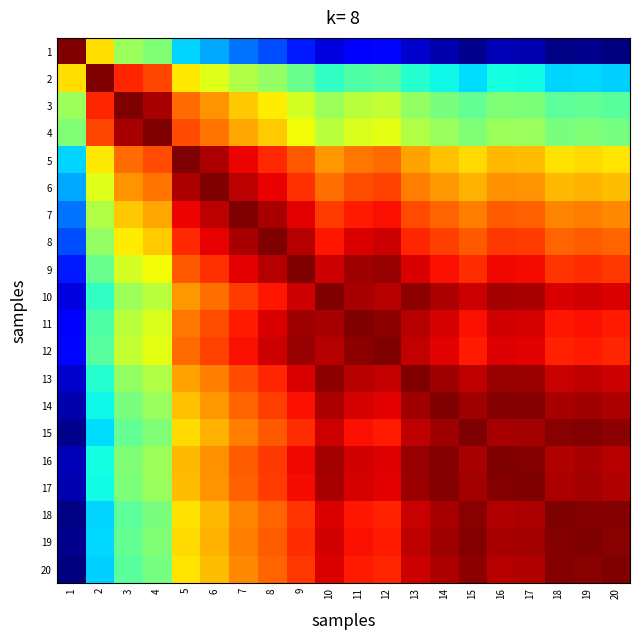

Reading left to right, extract all data points from this chart.

1: 1=1.0	2=0.7	3=0.5	4=0.5	5=0.3	6=0.3	7=0.2	8=0.2	9=0.2	10=0.1	11=0.1	12=0.1	13=0.1	14=0.0	15=0.0	16=0.0	17=0.0	18=0.0	19=0.0	20=0.0
2: 1=0.7	2=1.0	3=0.9	4=0.8	5=0.7	6=0.6	7=0.6	8=0.5	9=0.5	10=0.4	11=0.4	12=0.5	13=0.4	14=0.4	15=0.3	16=0.4	17=0.4	18=0.3	19=0.3	20=0.3
3: 1=0.5	2=0.9	3=1.0	4=1.0	5=0.8	6=0.8	7=0.7	8=0.7	9=0.6	10=0.5	11=0.6	12=0.6	13=0.5	14=0.5	15=0.5	16=0.5	17=0.5	18=0.5	19=0.5	20=0.5
4: 1=0.5	2=0.8	3=1.0	4=1.0	5=0.8	6=0.8	7=0.7	8=0.7	9=0.6	10=0.6	11=0.6	12=0.6	13=0.6	14=0.5	15=0.5	16=0.5	17=0.5	18=0.5	19=0.5	20=0.5
5: 1=0.3	2=0.7	3=0.8	4=0.8	5=1.0	6=1.0	7=0.9	8=0.9	9=0.8	10=0.7	11=0.8	12=0.8	13=0.7	14=0.7	15=0.7	16=0.7	17=0.7	18=0.7	19=0.7	20=0.7
6: 1=0.3	2=0.6	3=0.8	4=0.8	5=1.0	6=1.0	7=0.9	8=0.9	9=0.9	10=0.8	11=0.8	12=0.8	13=0.8	14=0.7	15=0.7	16=0.8	17=0.8	18=0.7	19=0.7	20=0.7
7: 1=0.2	2=0.6	3=0.7	4=0.7	5=0.9	6=0.9	7=1.0	8=1.0	9=0.9	10=0.8	11=0.9	12=0.9	13=0.8	14=0.8	15=0.8	16=0.8	17=0.8	18=0.8	19=0.8	20=0.8
8: 1=0.2	2=0.5	3=0.7	4=0.7	5=0.9	6=0.9	7=1.0	8=1.0	9=1.0	10=0.9	11=0.9	12=0.9	13=0.9	14=0.8	15=0.8	16=0.8	17=0.8	18=0.8	19=0.8	20=0.8
9: 1=0.2	2=0.5	3=0.6	4=0.6	5=0.8	6=0.9	7=0.9	8=1.0	9=1.0	10=0.9	11=1.0	12=1.0	13=0.9	14=0.9	15=0.9	16=0.9	17=0.9	18=0.9	19=0.9	20=0.9
10: 1=0.1	2=0.4	3=0.5	4=0.6	5=0.7	6=0.8	7=0.8	8=0.9	9=0.9	10=1.0	11=1.0	12=1.0	13=1.0	14=1.0	15=0.9	16=1.0	17=1.0	18=0.9	19=0.9	20=0.9
11: 1=0.1	2=0.4	3=0.6	4=0.6	5=0.8	6=0.8	7=0.9	8=0.9	9=1.0	10=1.0	11=1.0	12=1.0	13=0.9	14=0.9	15=0.9	16=0.9	17=0.9	18=0.9	19=0.9	20=0.9
12: 1=0.1	2=0.5	3=0.6	4=0.6	5=0.8	6=0.8	7=0.9	8=0.9	9=1.0	10=1.0	11=1.0	12=1.0	13=0.9	14=0.9	15=0.9	16=0.9	17=0.9	18=0.9	19=0.9	20=0.9
13: 1=0.1	2=0.4	3=0.5	4=0.6	5=0.7	6=0.8	7=0.8	8=0.9	9=0.9	10=1.0	11=0.9	12=0.9	13=1.0	14=1.0	15=0.9	16=1.0	17=1.0	18=0.9	19=0.9	20=0.9
14: 1=0.0	2=0.4	3=0.5	4=0.5	5=0.7	6=0.7	7=0.8	8=0.8	9=0.9	10=1.0	11=0.9	12=0.9	13=1.0	14=1.0	15=1.0	16=1.0	17=1.0	18=1.0	19=1.0	20=1.0
15: 1=0.0	2=0.3	3=0.5	4=0.5	5=0.7	6=0.7	7=0.8	8=0.8	9=0.9	10=0.9	11=0.9	12=0.9	13=0.9	14=1.0	15=1.0	16=1.0	17=1.0	18=1.0	19=1.0	20=1.0
16: 1=0.0	2=0.4	3=0.5	4=0.5	5=0.7	6=0.8	7=0.8	8=0.8	9=0.9	10=1.0	11=0.9	12=0.9	13=1.0	14=1.0	15=1.0	16=1.0	17=1.0	18=1.0	19=1.0	20=1.0
17: 1=0.0	2=0.4	3=0.5	4=0.5	5=0.7	6=0.8	7=0.8	8=0.8	9=0.9	10=1.0	11=0.9	12=0.9	13=1.0	14=1.0	15=1.0	16=1.0	17=1.0	18=1.0	19=1.0	20=1.0
18: 1=0.0	2=0.3	3=0.5	4=0.5	5=0.7	6=0.7	7=0.8	8=0.8	9=0.9	10=0.9	11=0.9	12=0.9	13=0.9	14=1.0	15=1.0	16=1.0	17=1.0	18=1.0	19=1.0	20=1.0
19: 1=0.0	2=0.3	3=0.5	4=0.5	5=0.7	6=0.7	7=0.8	8=0.8	9=0.9	10=0.9	11=0.9	12=0.9	13=0.9	14=1.0	15=1.0	16=1.0	17=1.0	18=1.0	19=1.0	20=1.0
20: 1=0.0	2=0.3	3=0.5	4=0.5	5=0.7	6=0.7	7=0.8	8=0.8	9=0.9	10=0.9	11=0.9	12=0.9	13=0.9	14=1.0	15=1.0	16=1.0	17=1.0	18=1.0	19=1.0	20=1.0